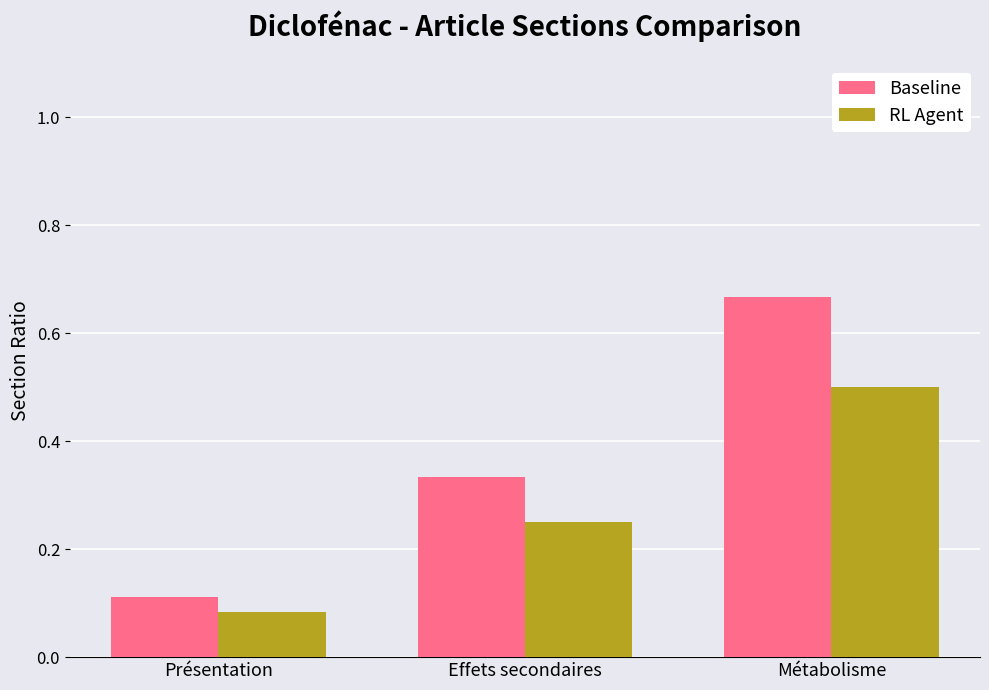

Which category has the lowest value across all series?

Présentation